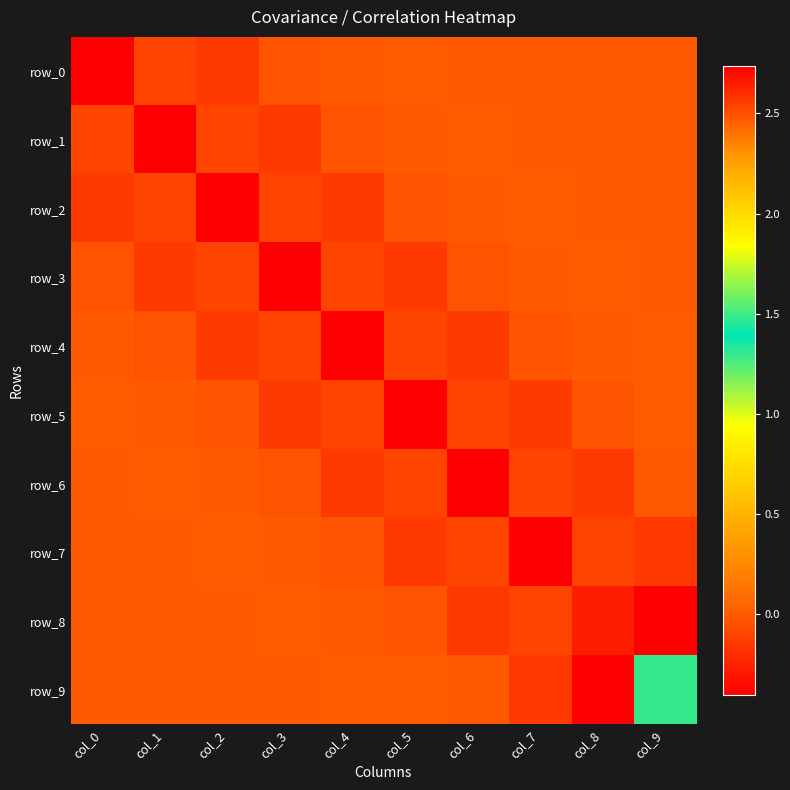

What is the difference between the maximum and second lowest values in the row_8 series?

2.8